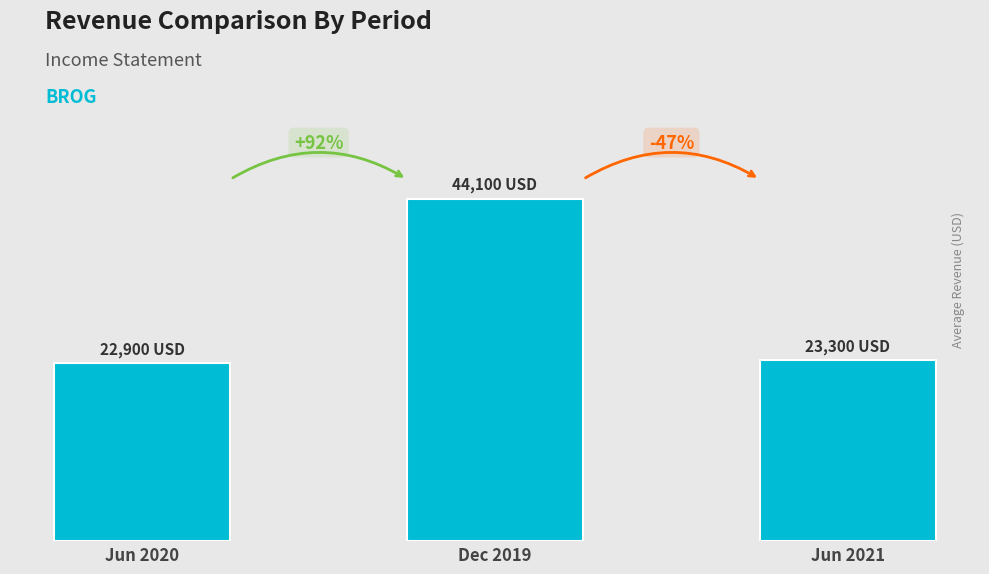

Rank the categories by value from highest to lowest.

Dec 2019, Jun 2021, Jun 2020